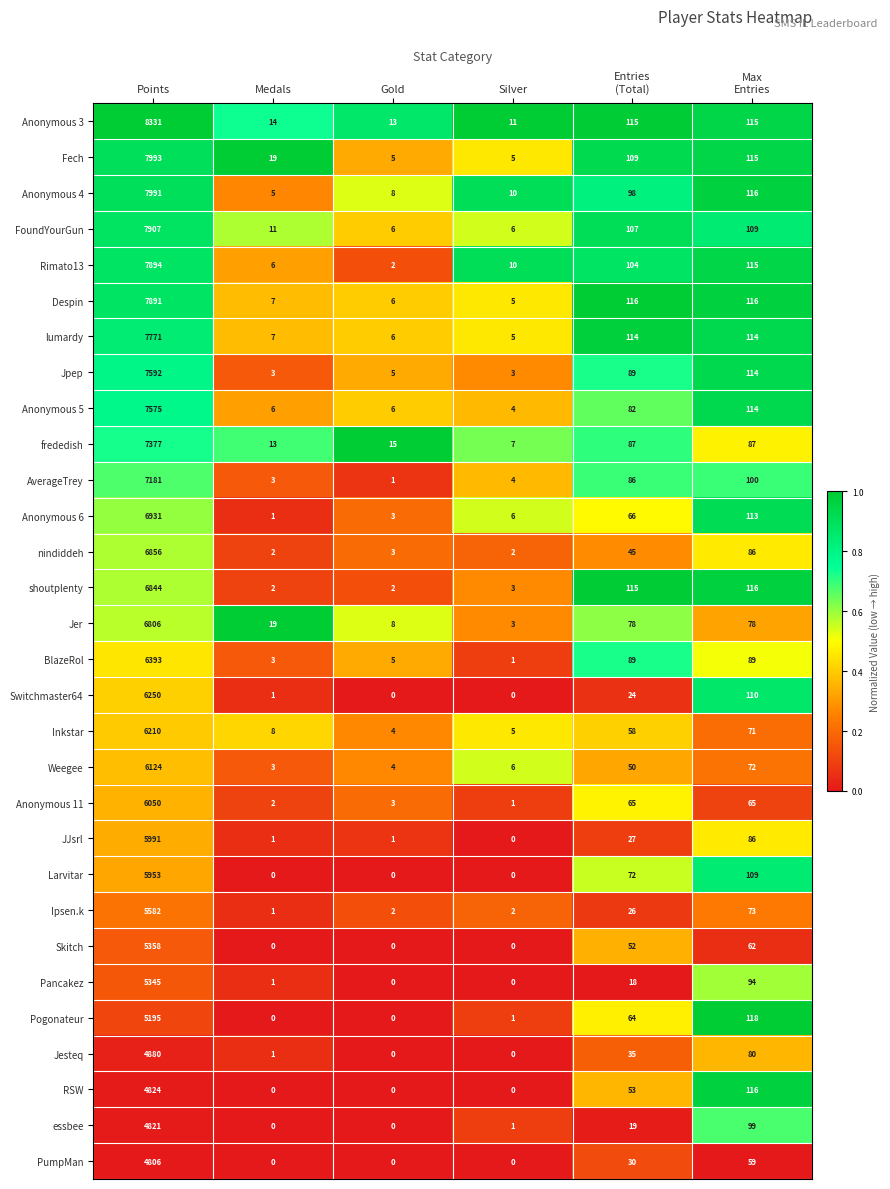

At which category is the sum across all series the highest?

Points